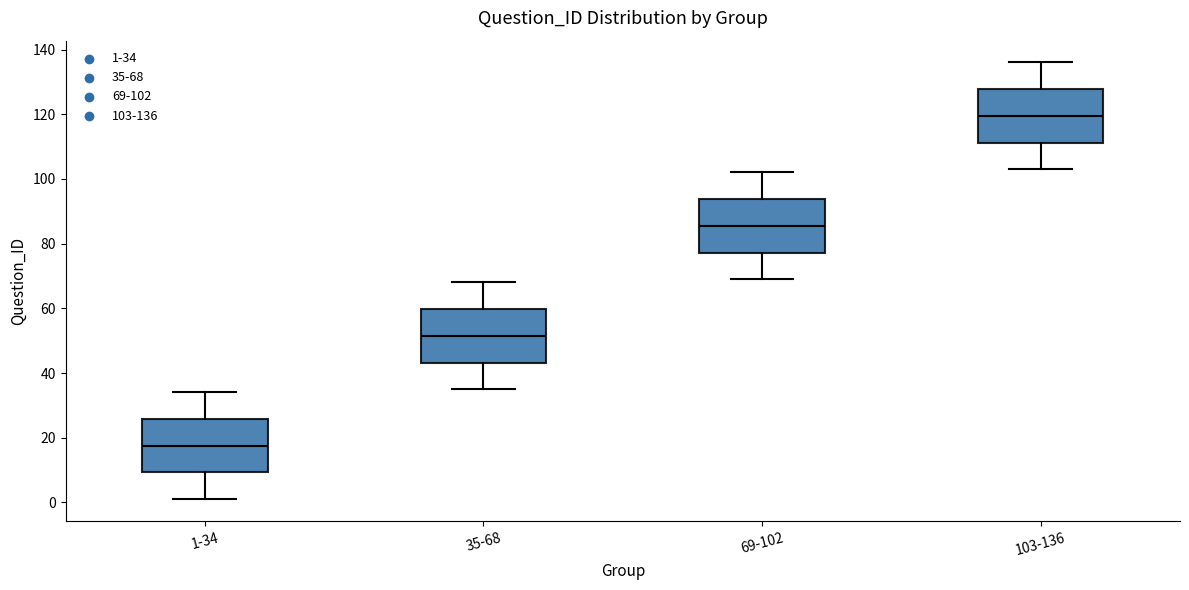

Reading left to right, read every box against the y-axis: the position of its median line, the range the box covers, and the ends of its whiskers. The values are not printed on the chart, so give them approximately, as read against the axis.

1-34: median 18, box 10 to 26, whiskers 2 to 34
35-68: median 52, box 44 to 60, whiskers 36 to 68
69-102: median 86, box 78 to 94, whiskers 70 to 102
103-136: median 120, box 112 to 128, whiskers 104 to 136